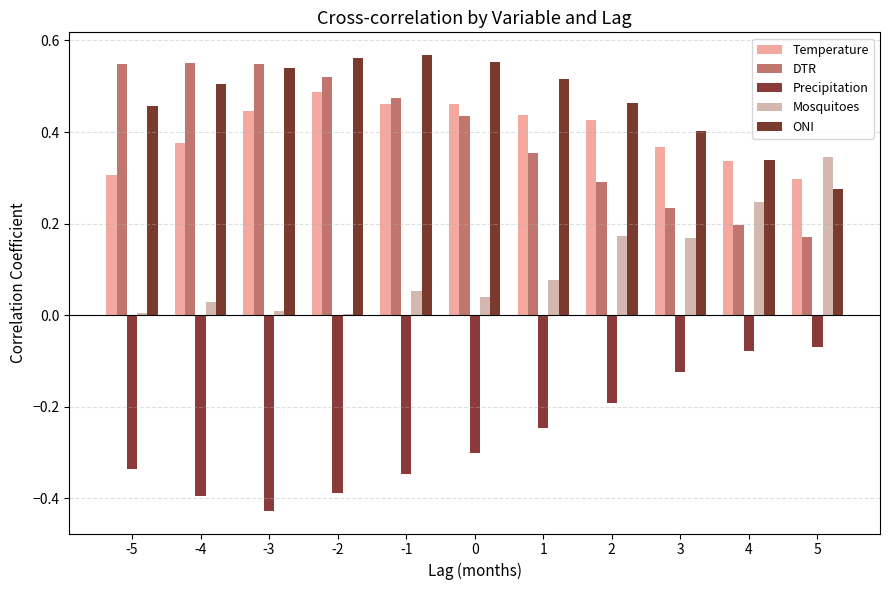

What is the sum of all Precipitation values?

-2.9